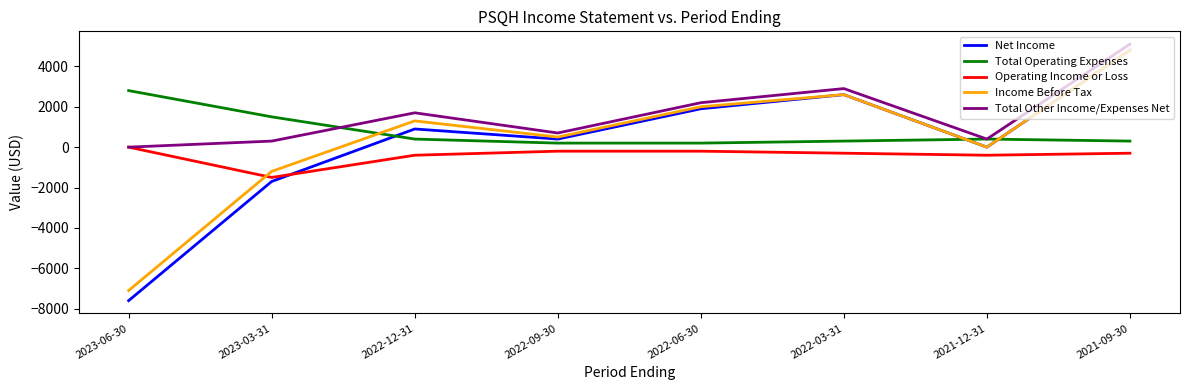

What is the spread (max minus min) of values at 2022-09-30?

900